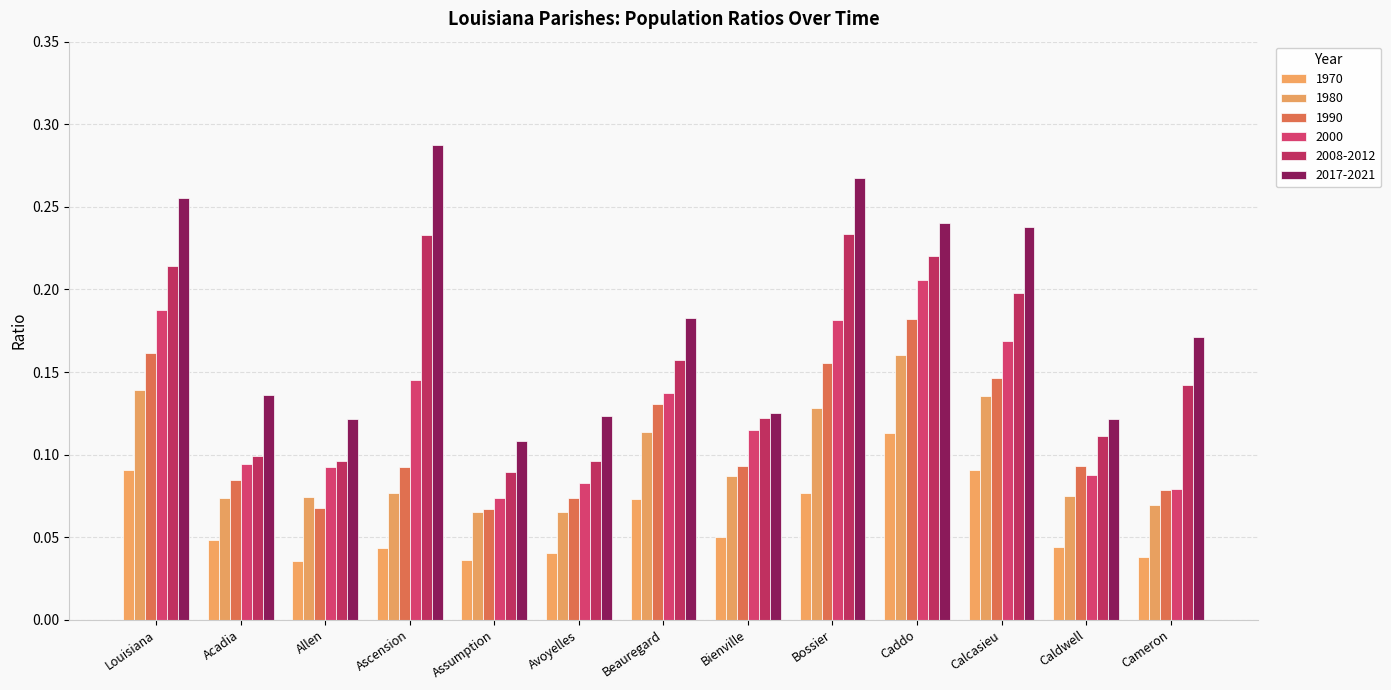

Which series changed the most between Louisiana and Caddo?

1970